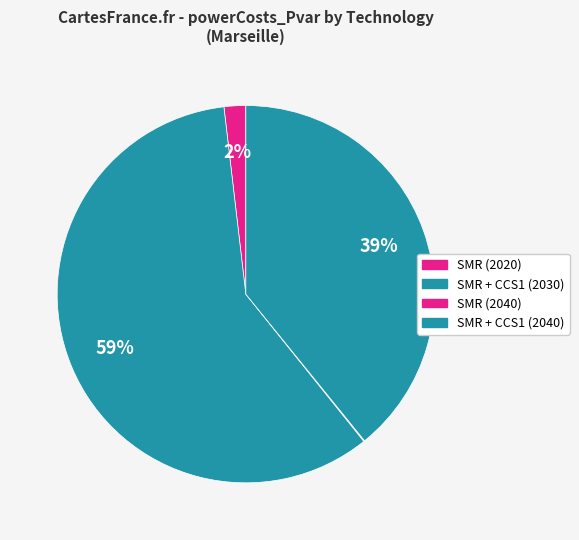

To the nearest percent, what is the difference between the largest and smallest slice percentages?

59%